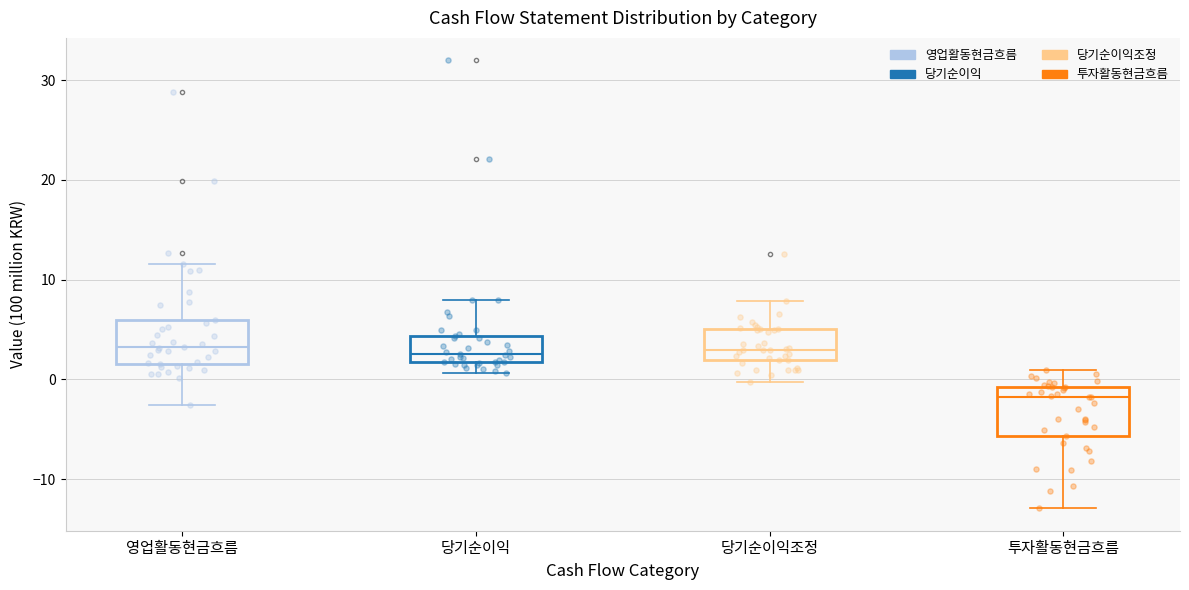

Where does the median line of the box for 투자활동현금흐름 sit on the y-axis? The values are not printed on the chart, so give them approximately, as read against the axis.

-2